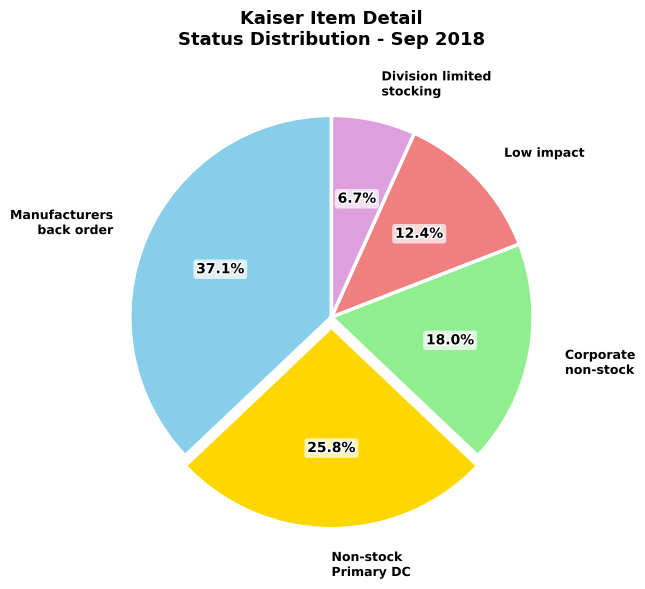

True or false: Corporate non-stock accounts for 29% of the total.

False